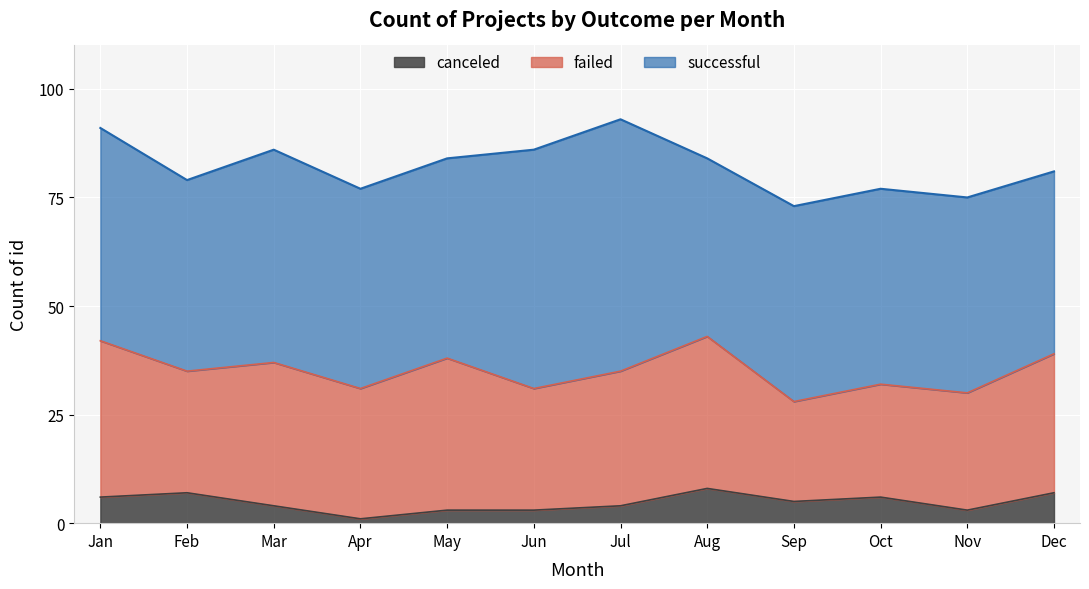

What is the difference between the failed values at Oct and Nov?

1